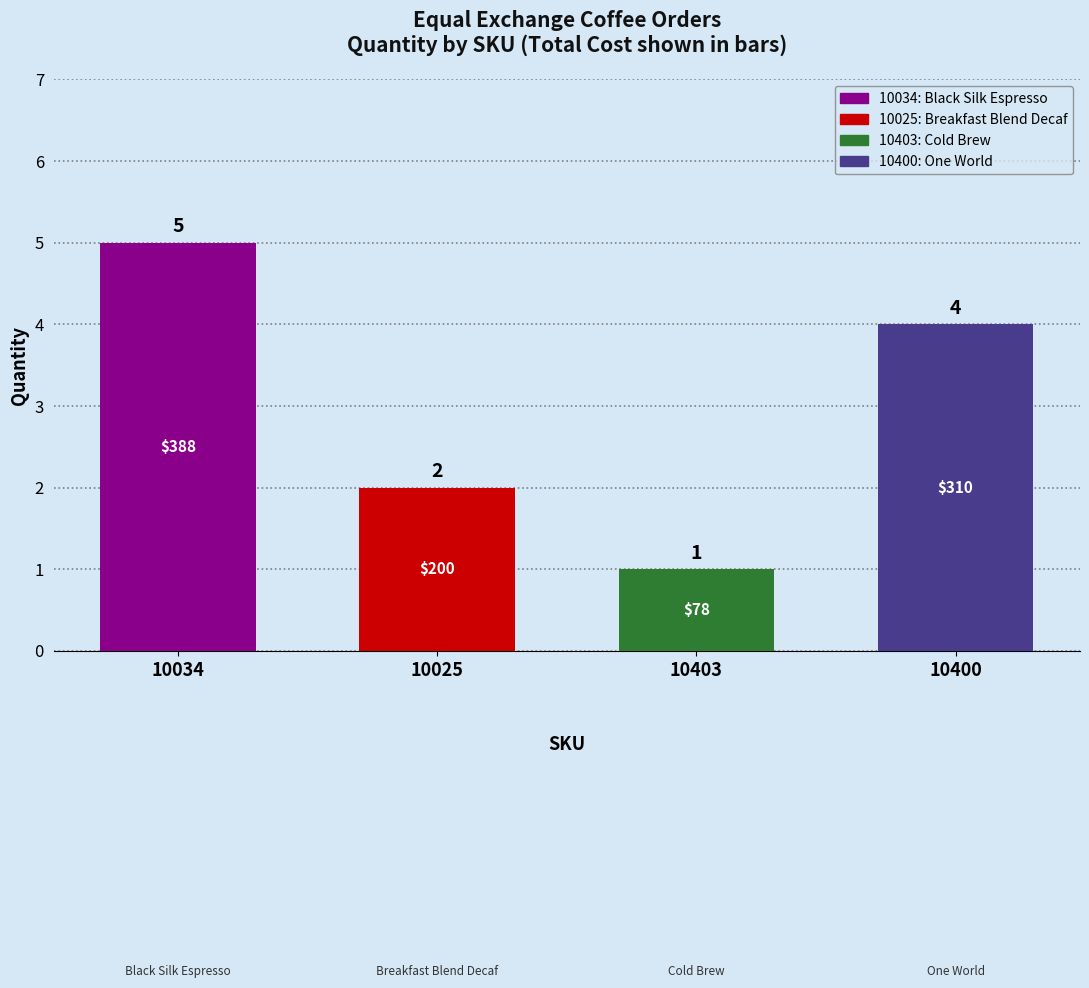

What is the value of the 4th bar from the left?

4